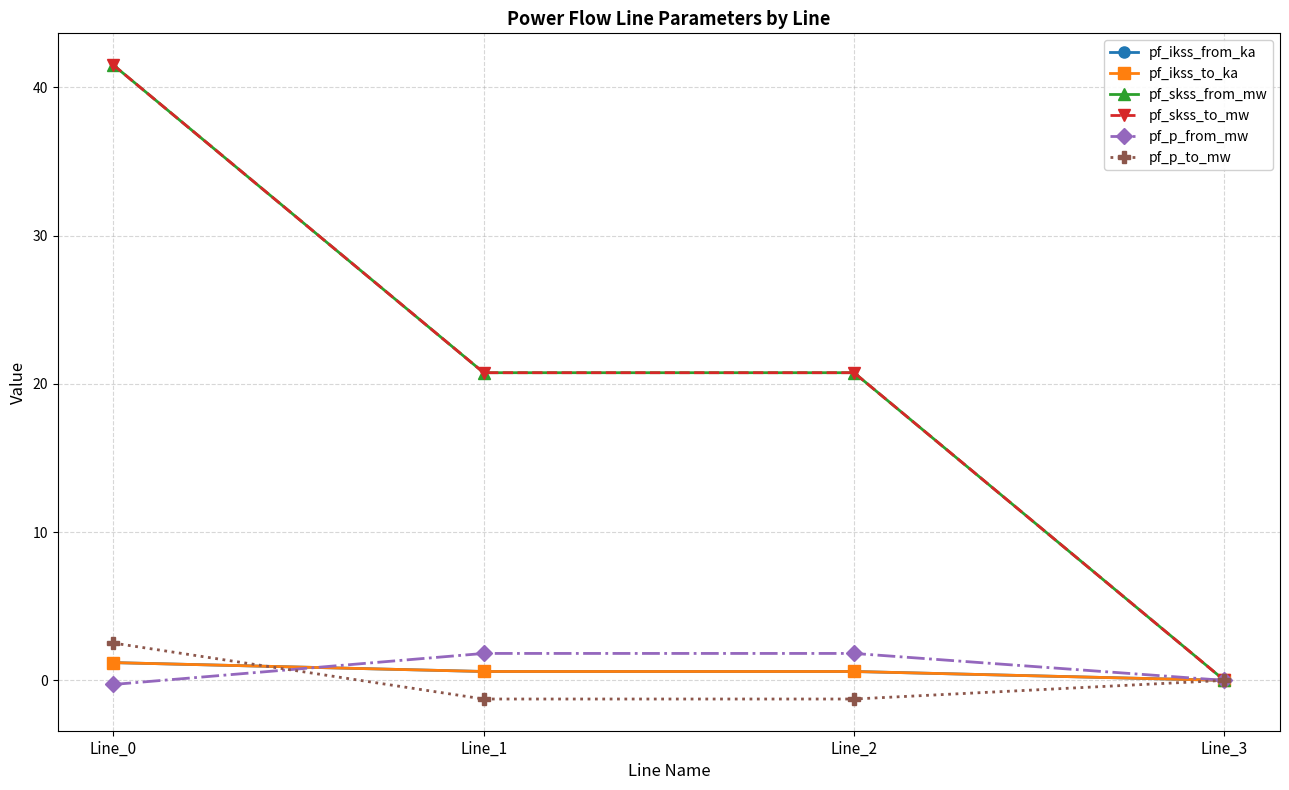

Does the chart have visible grid lines?

Yes